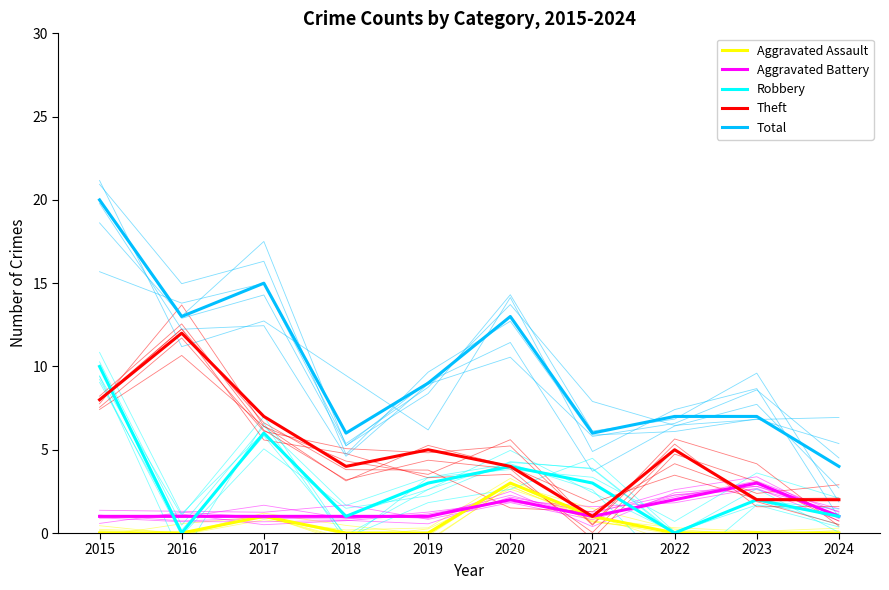

True or false: Total and Aggravated Battery intersect in this chart.

False